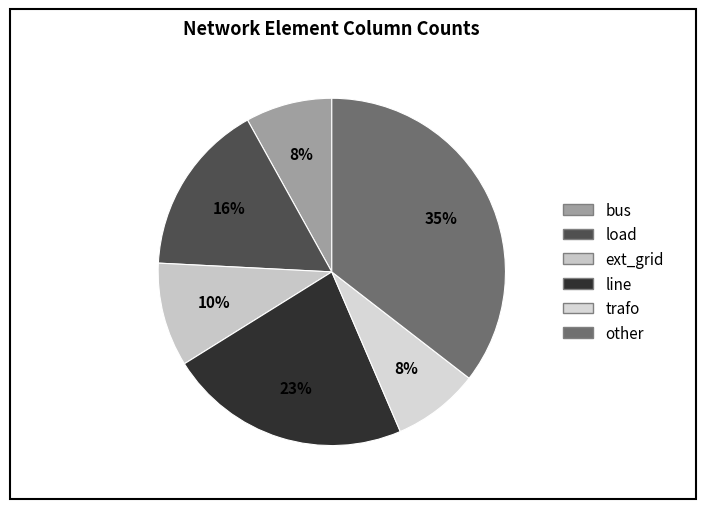

To the nearest percent, what percentage of the pie is bus?

8%